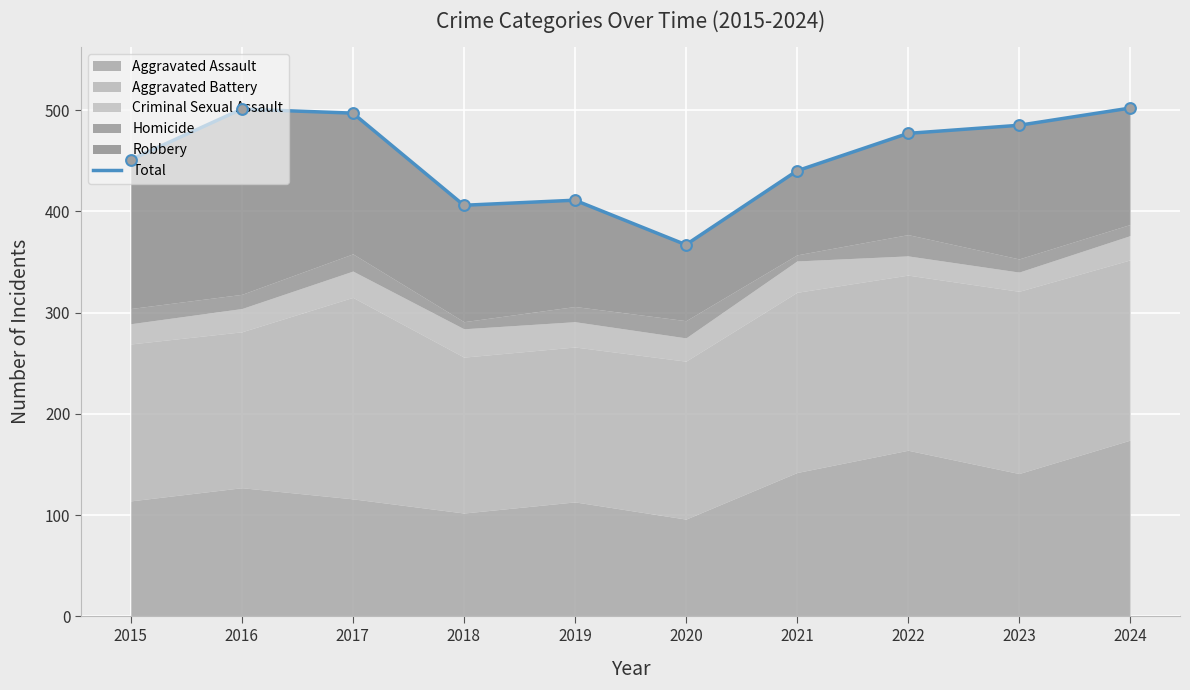

Approximately how many times larger is the value at 2024 compared to 2017?

1.0